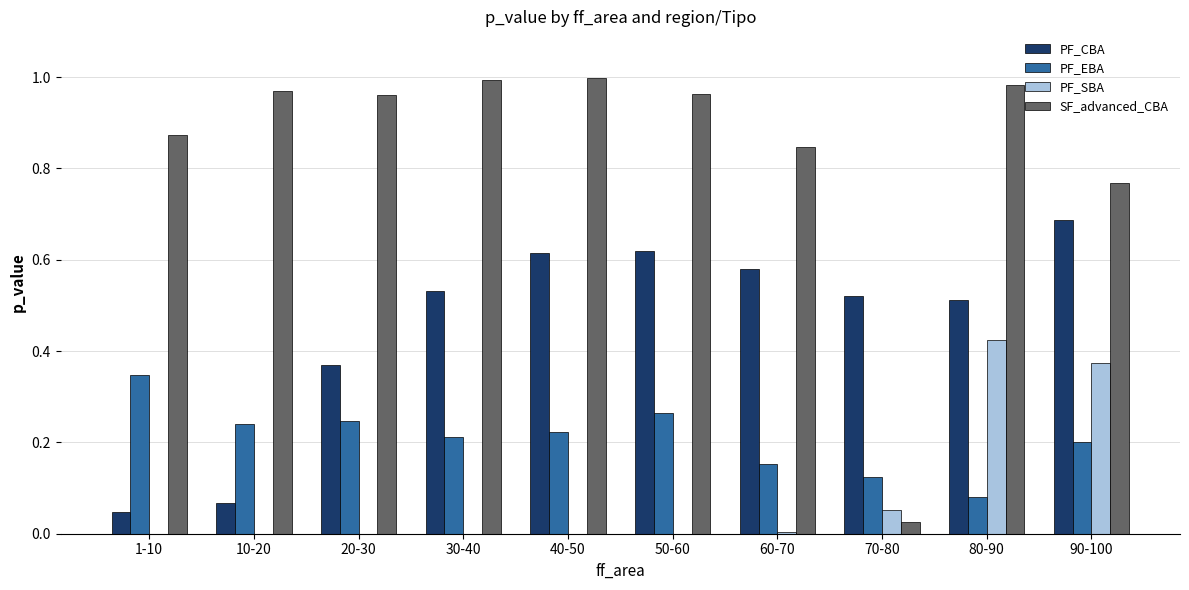

At which label does PF_EBA reach its peak?

1-10